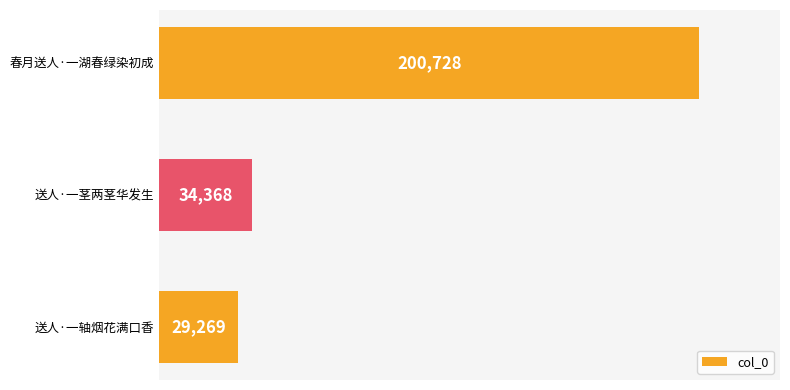

Reading top to bottom, transcribe all the data shown in this chart.

春月送人·一湖春绿染初成=200728	送人·一茎两茎华发生=34368	送人·一轴烟花满口香=29269